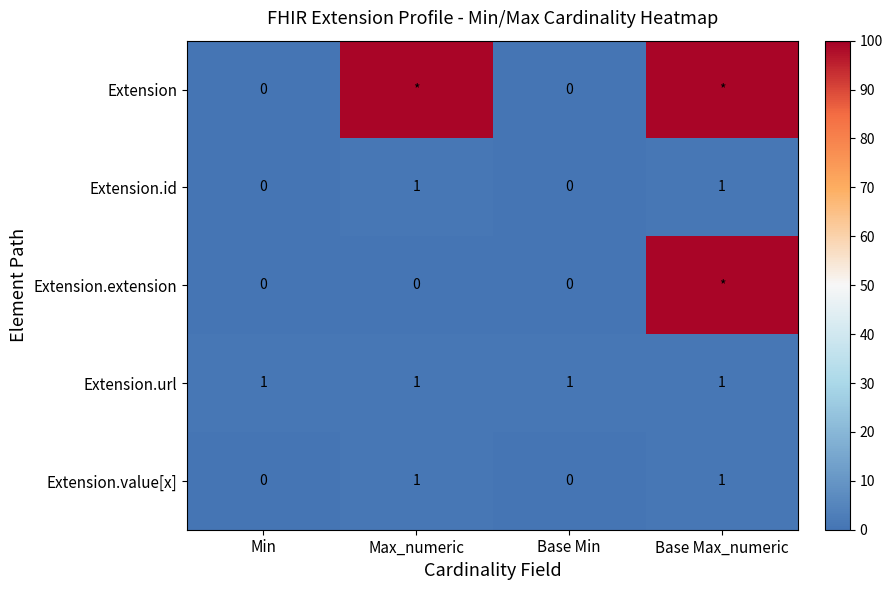

What is the spread (max minus min) of values at Max_numeric?

99